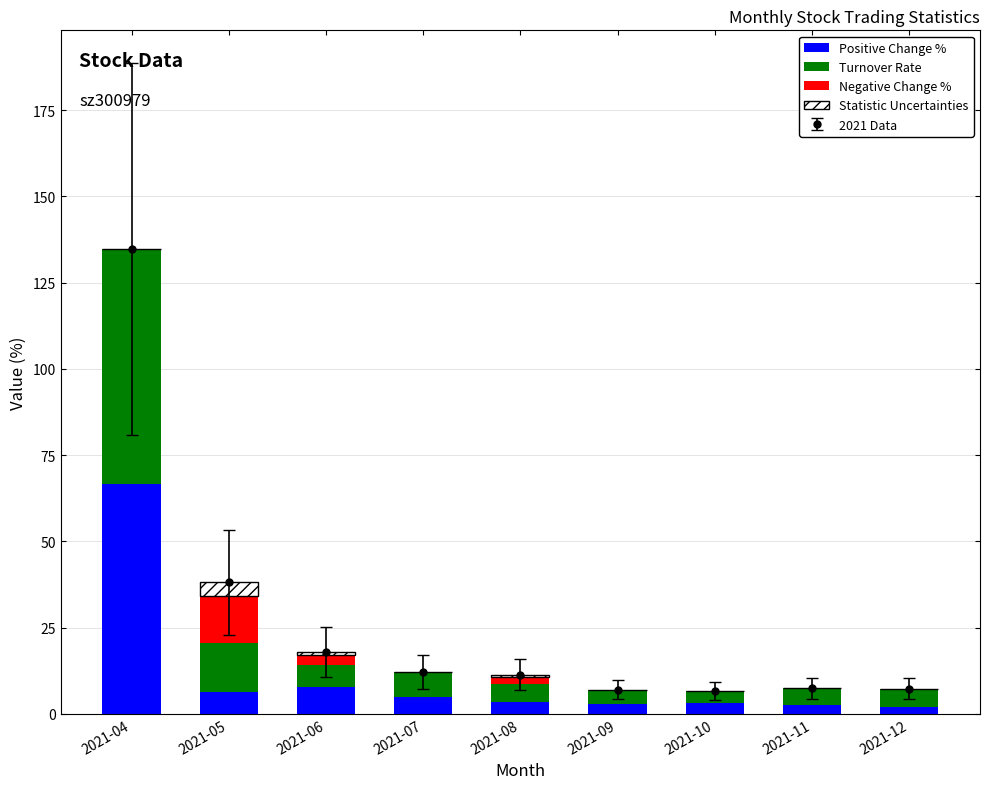

At 2021-10, list the series in order from largest to smallest.

Turnover Rate, Positive Change %, Negative Change %, Statistic Uncertainties